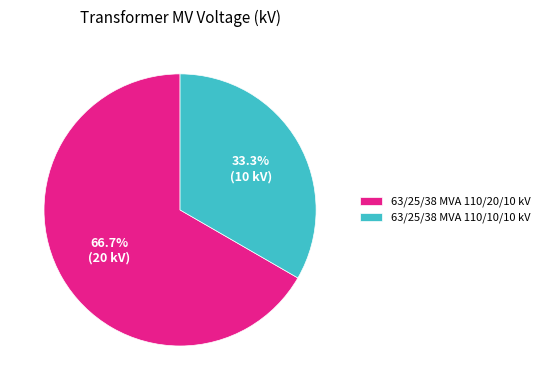

Which slice is the smallest?

63/25/38 MVA 110/10/10 kV